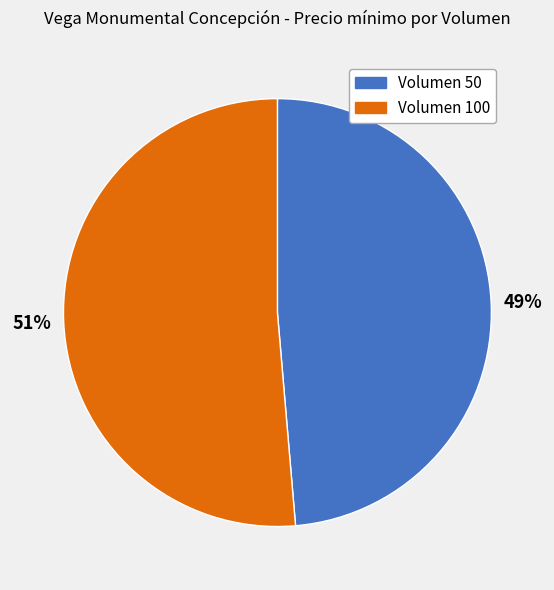

To the nearest percent, what is the average slice percentage?

50%